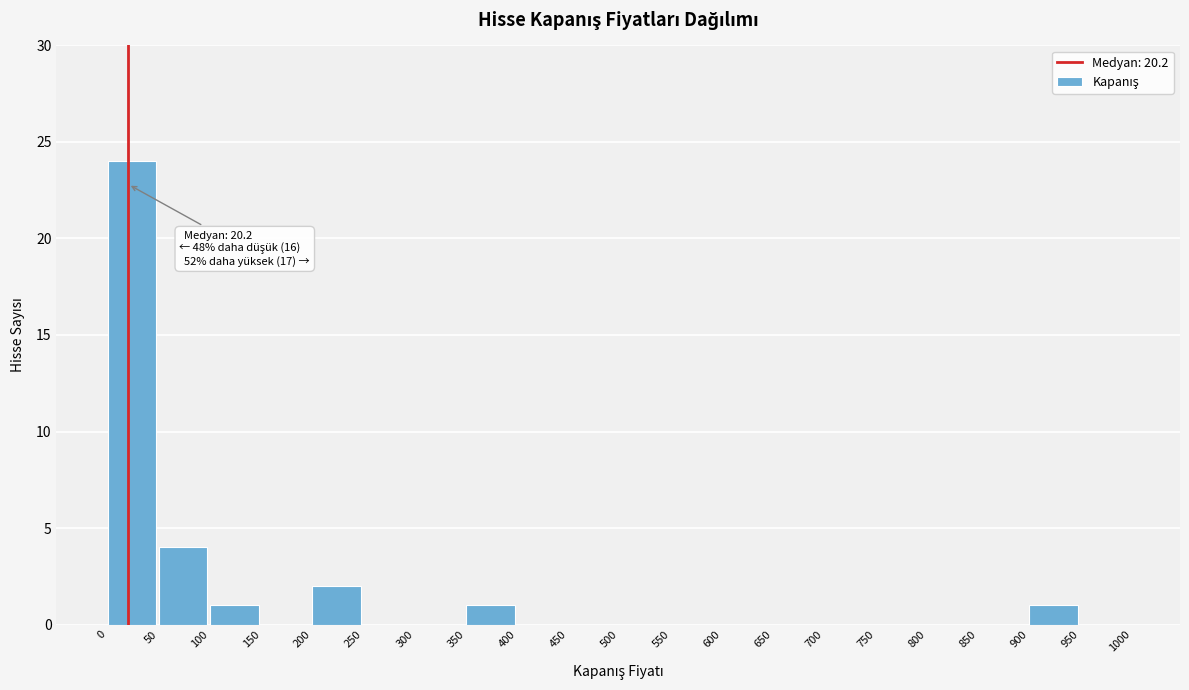

Over which range of the x-axis is the bar tallest?

0 to 50